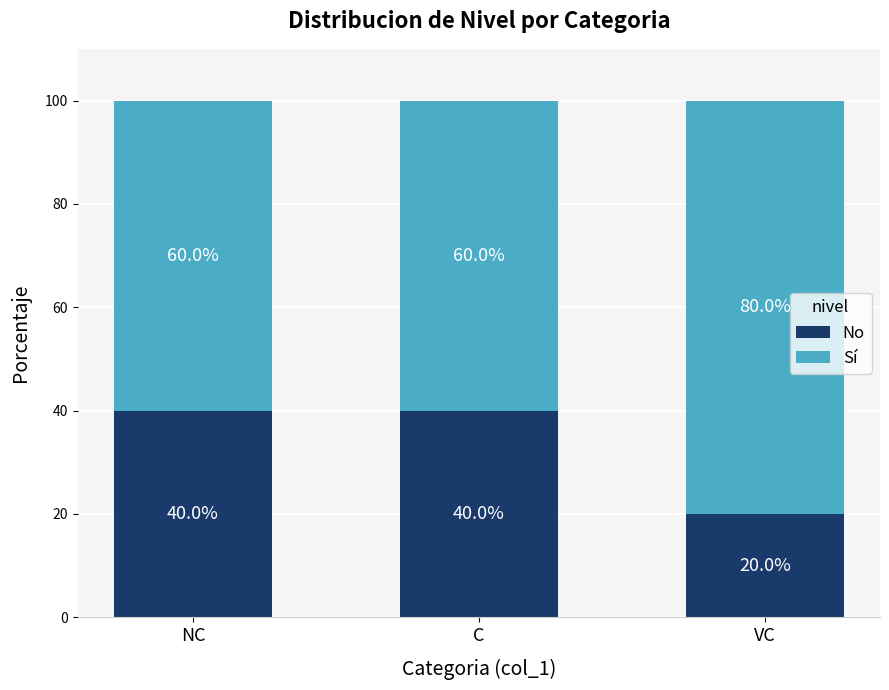

Count the No values in the range 20 to 40.

3